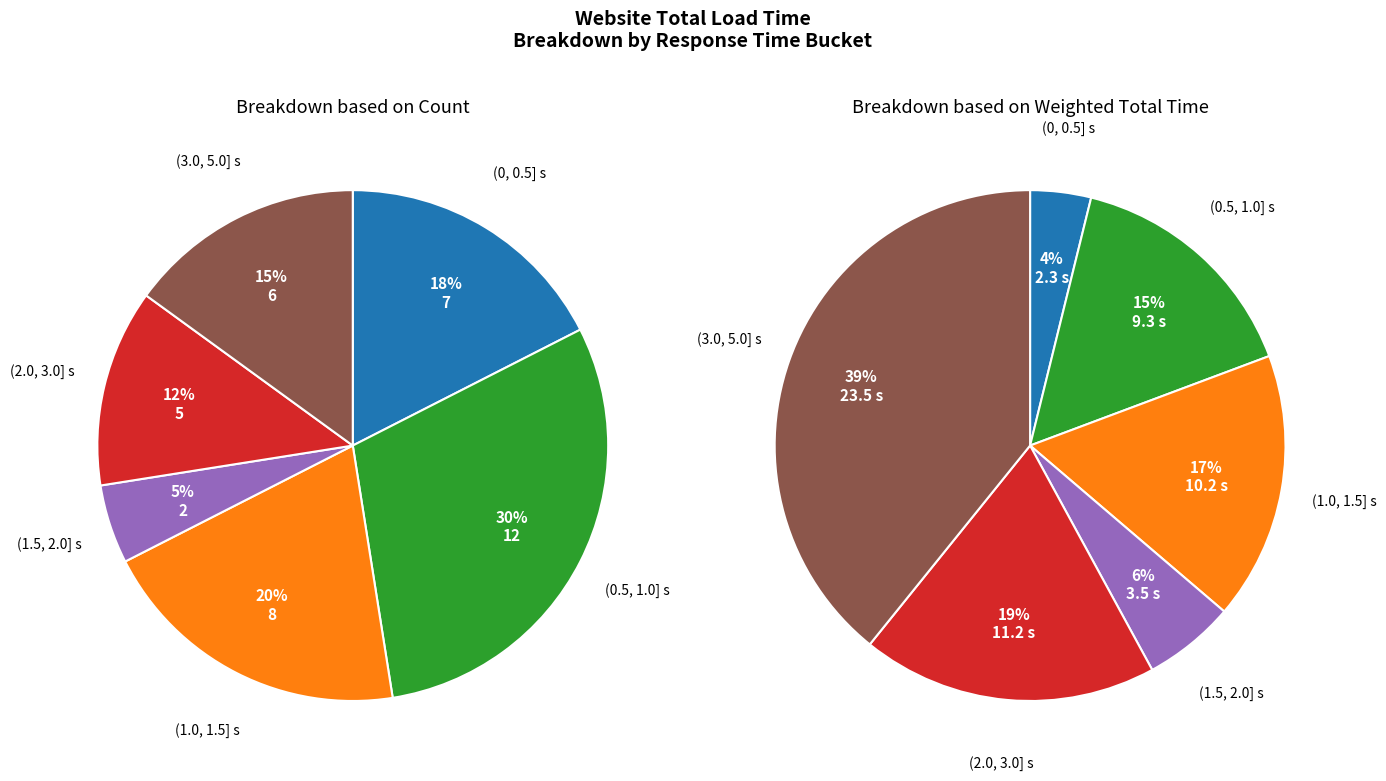

Does e24.no account for over 50% of the chart?

No